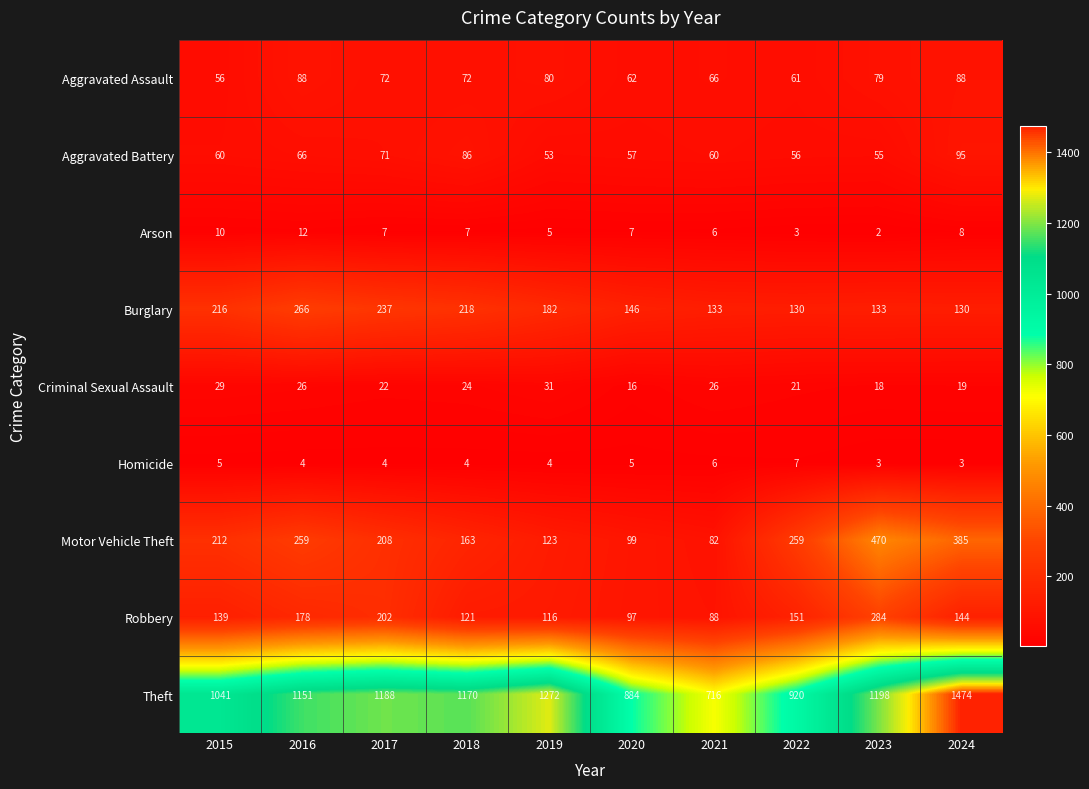

What is the sum of all Homicide values?

45